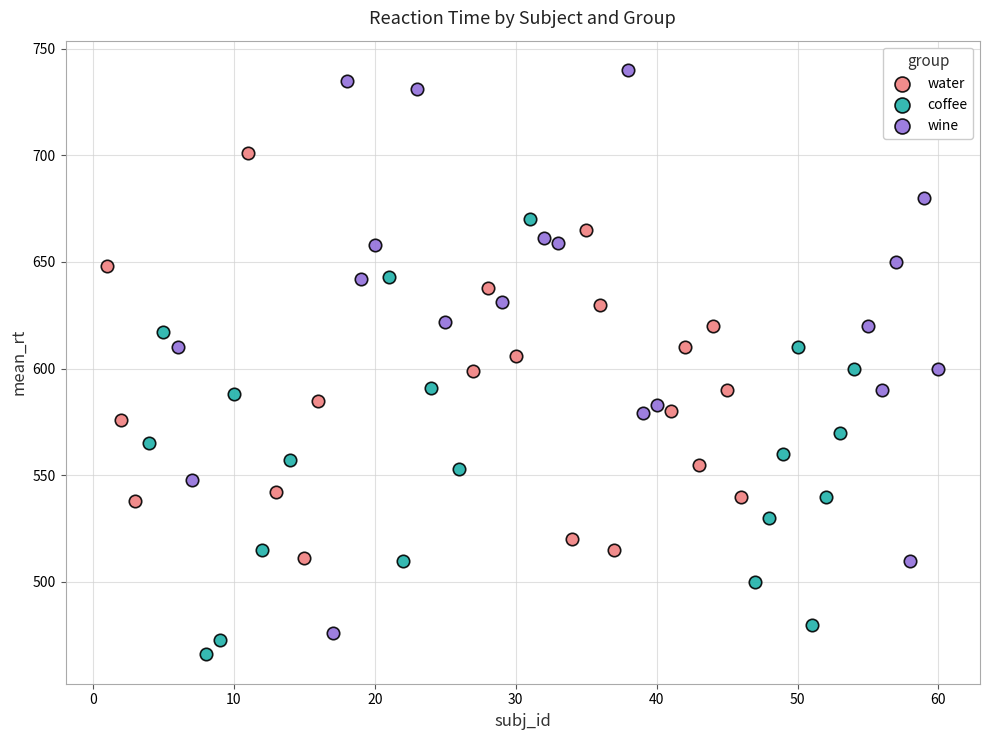

Which series has the widest spread of Y values?

wine